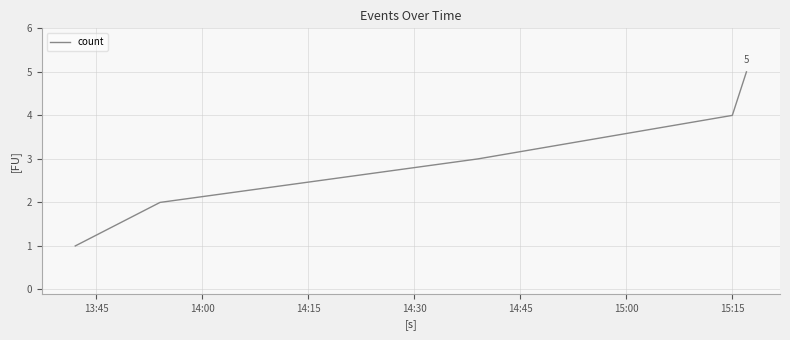

What is the difference between the maximum and minimum values?

4